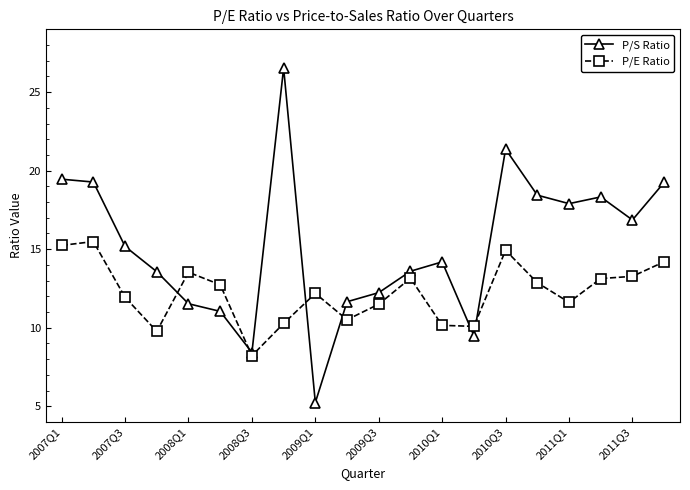

Which series has the largest total across all categories?

P/S Ratio